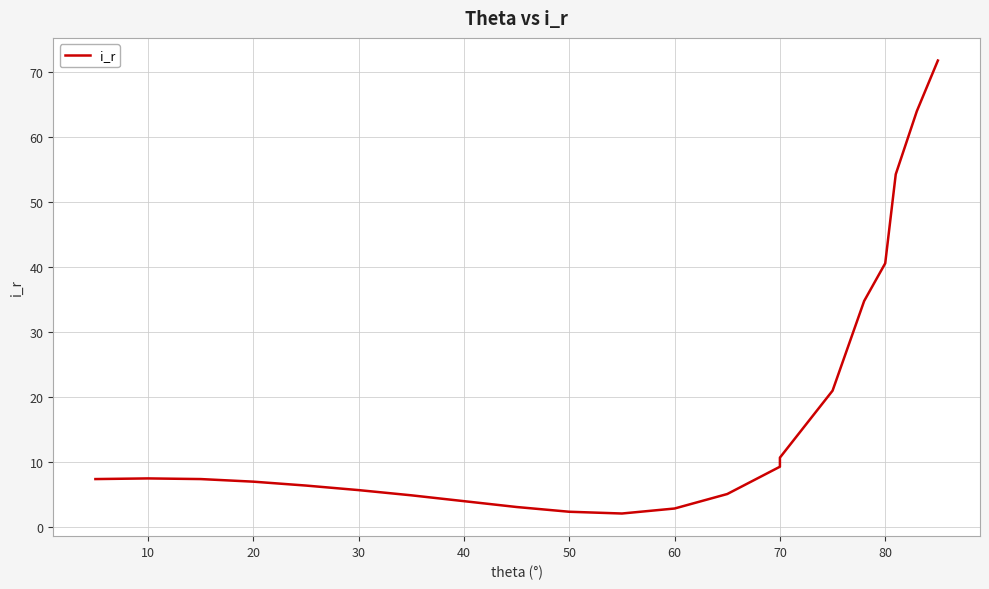

What is the average value?

17.7